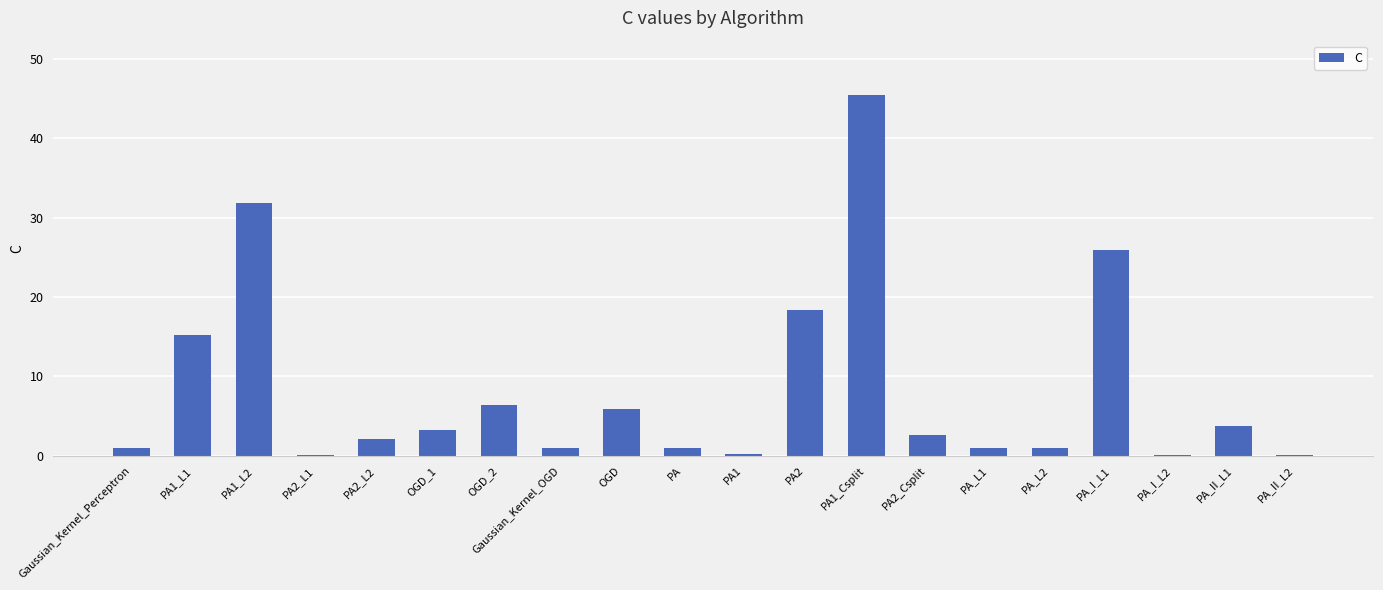

The value at PA1_L2 is 31.9. True or false?

True